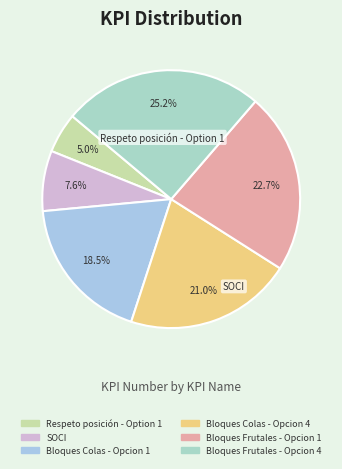

Rank the categories by value from highest to lowest.

Bloques Frutales - Opcion 4, Bloques Frutales - Opcion 1, Bloques Colas - Opcion 4, Bloques Colas - Opcion 1, SOCI, Respeto posición - Option 1